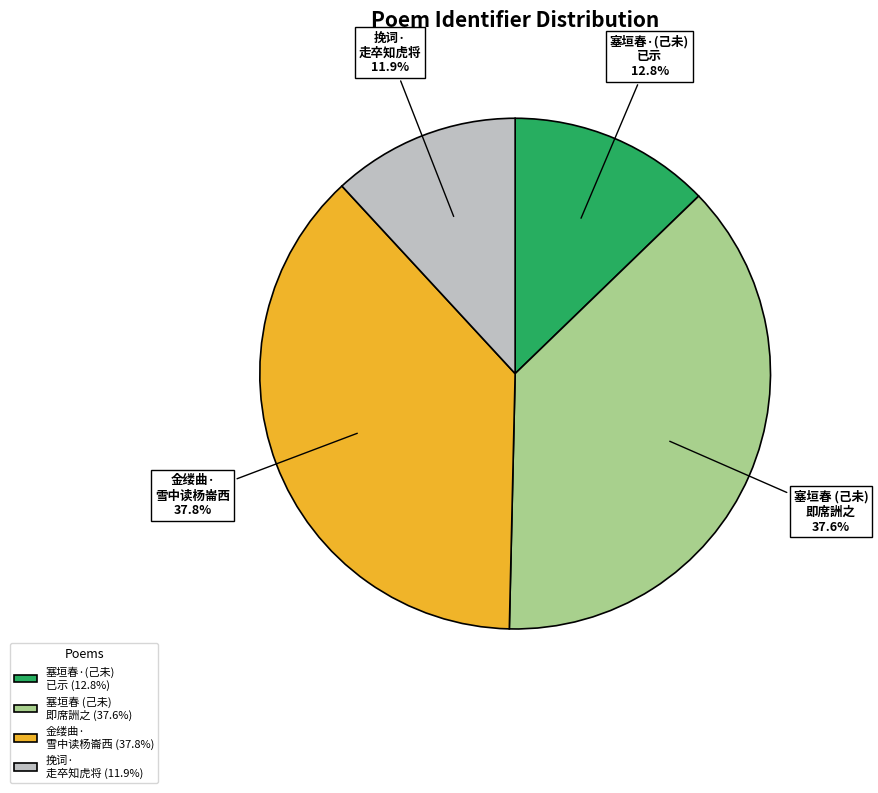

Count the number of slices in the pie.

4